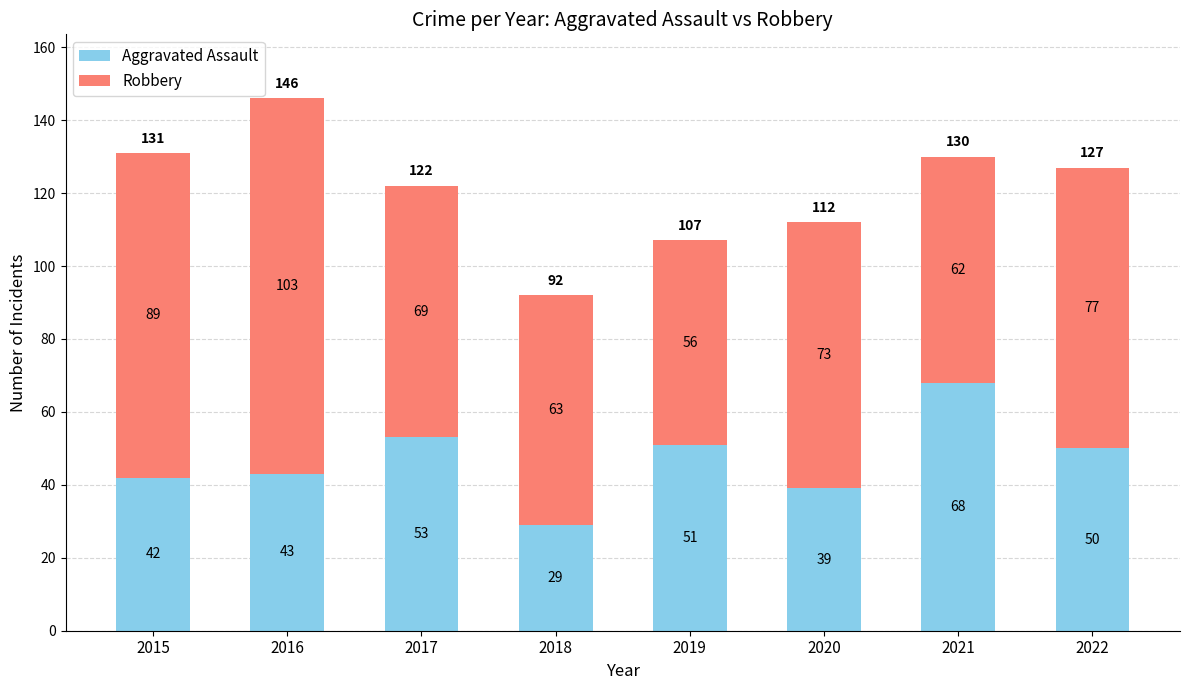

Count the number of data series in this chart.

2